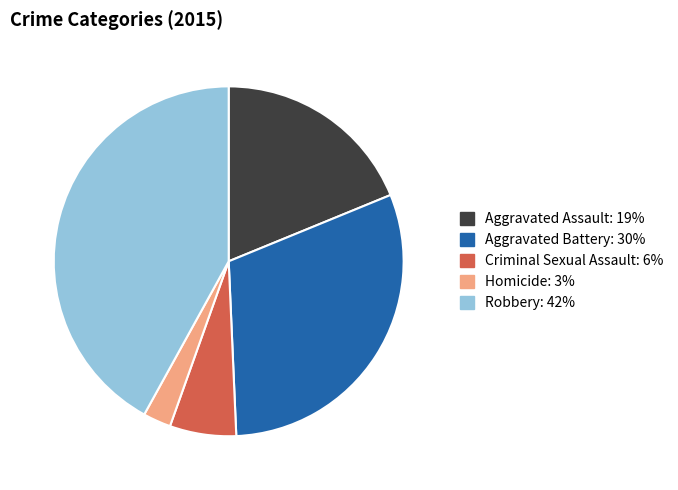

Which slice is the smallest?

Homicide